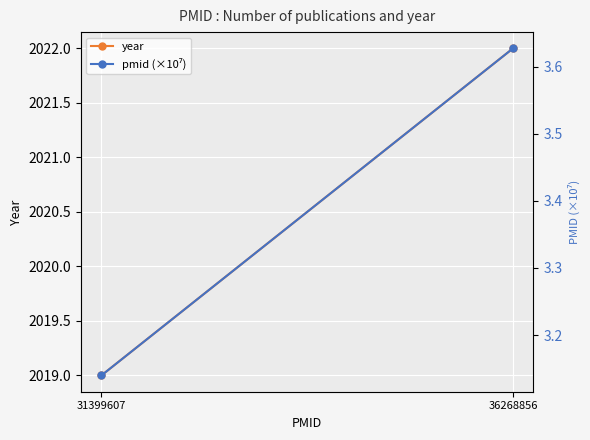

The pmid (×10⁷) series shows 2.3 at 36268856. True or false?

False